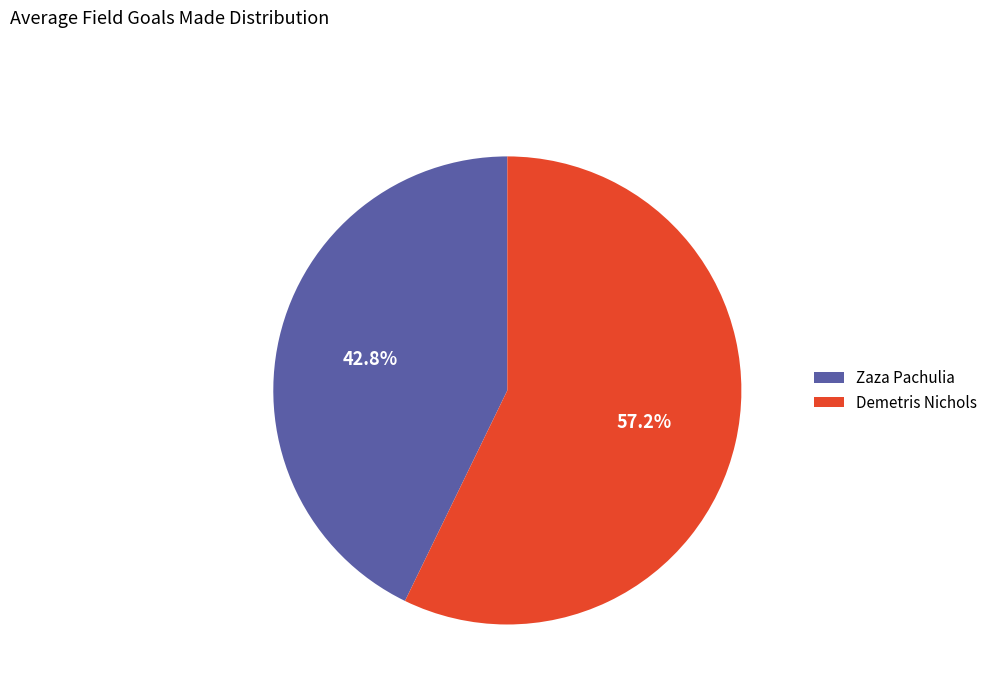

Which has a higher value, Demetris Nichols or Zaza Pachulia?

Demetris Nichols